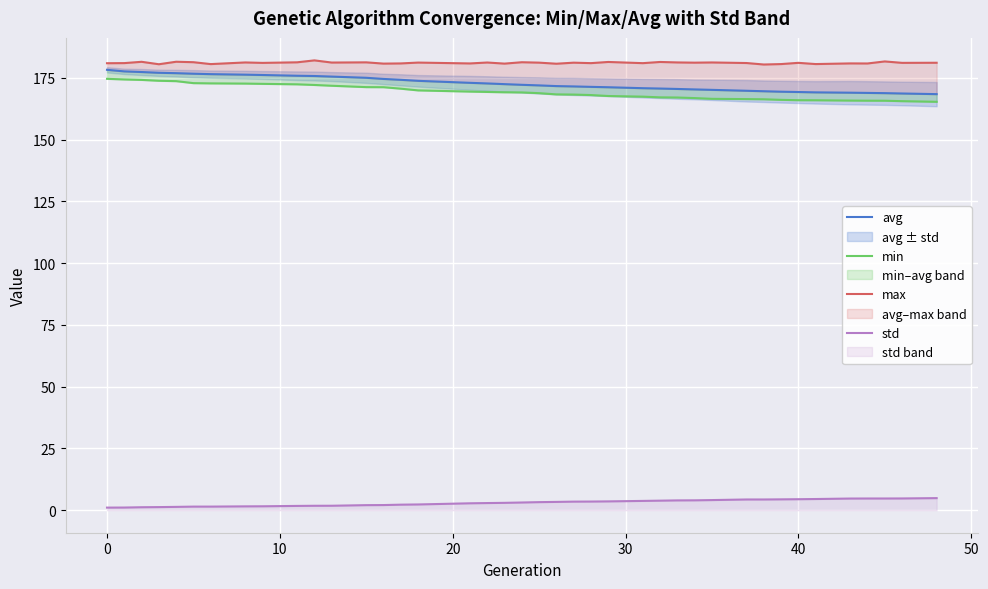

The value of std at 40 is 4.5. True or false?

True